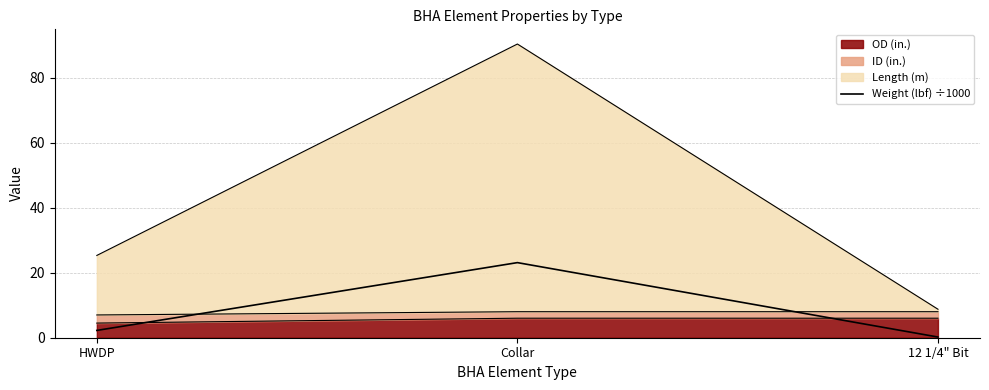

What is the approximate value at HWDP?

2.2